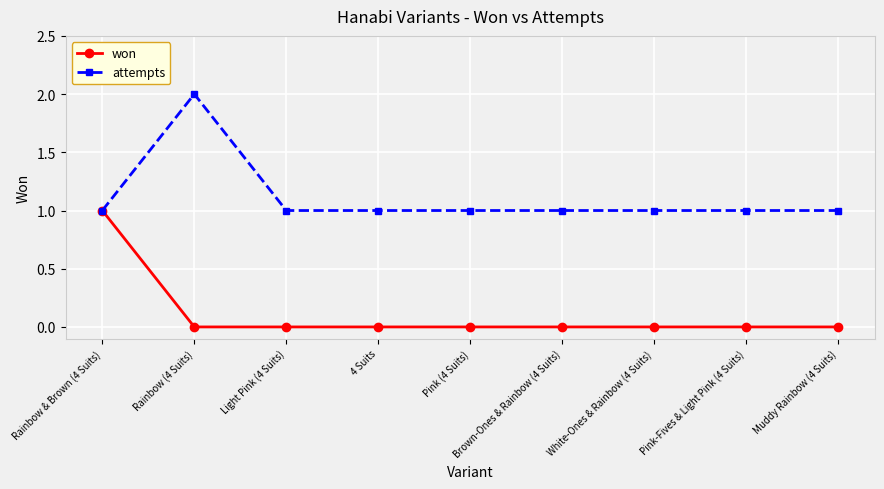

What is the highest value of the won series?

1